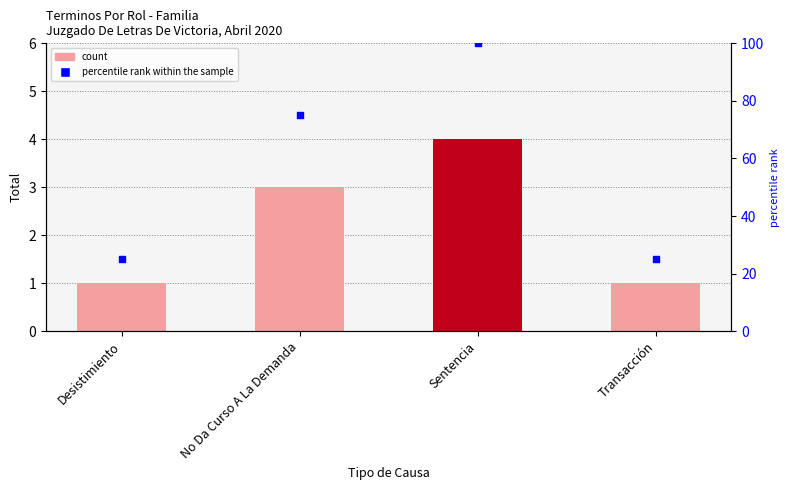

Which series reaches the minimum Y coordinate?

count